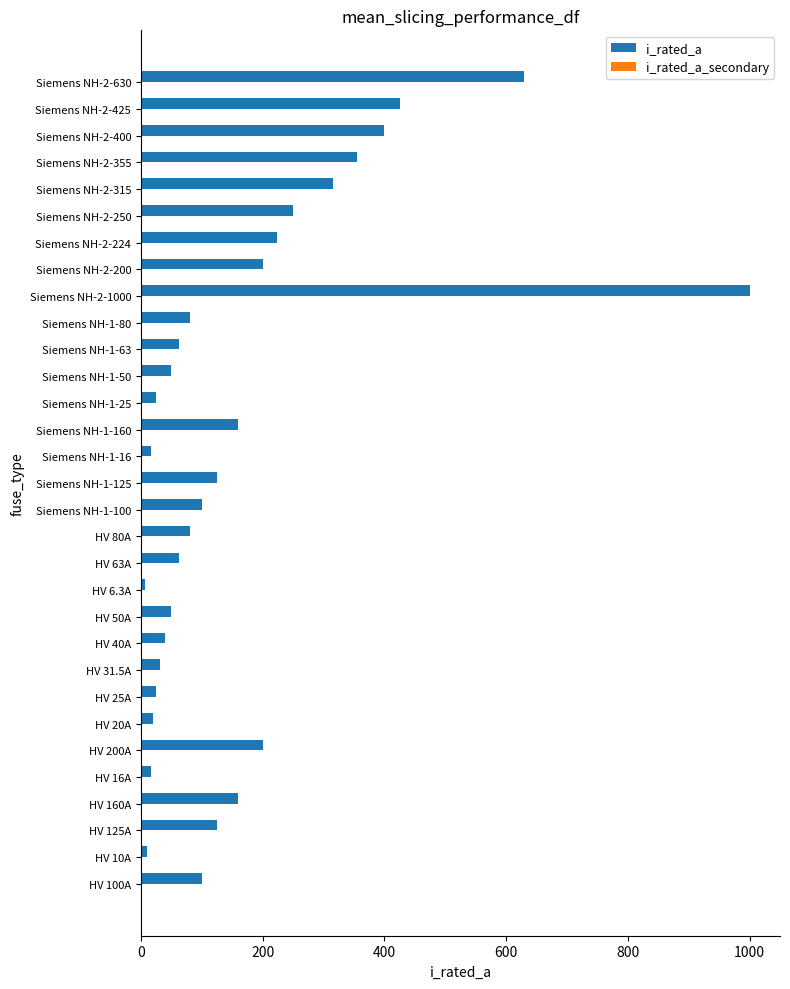

Does the chart contain any negative values?

No